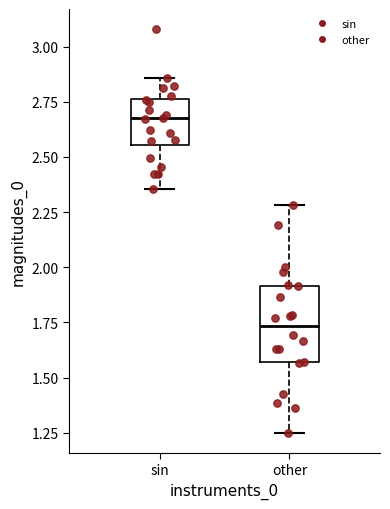

Reading left to right, transcribe this box plot: for each box, give where its median line is, the range the box spans, and where its two whiskers end, as read against the y-axis. The values are not printed on the chart, so give them approximately, as read against the axis.

sin: median 2.65, box 2.55 to 2.75, whiskers 2.35 to 2.85
other: median 1.75, box 1.55 to 1.90, whiskers 1.25 to 2.30